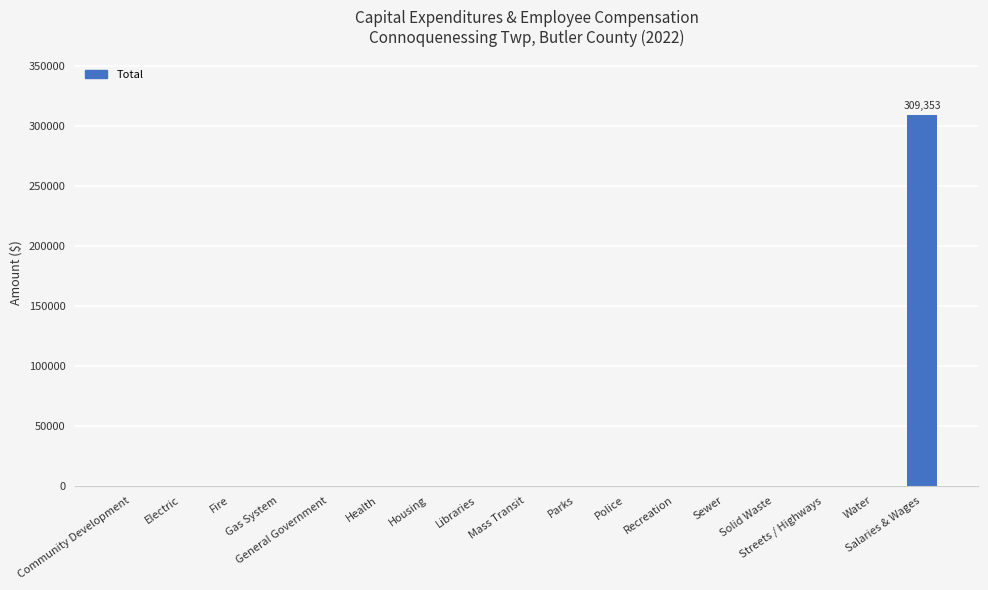

Which label corresponds to the largest value in the chart?

Salaries & Wages